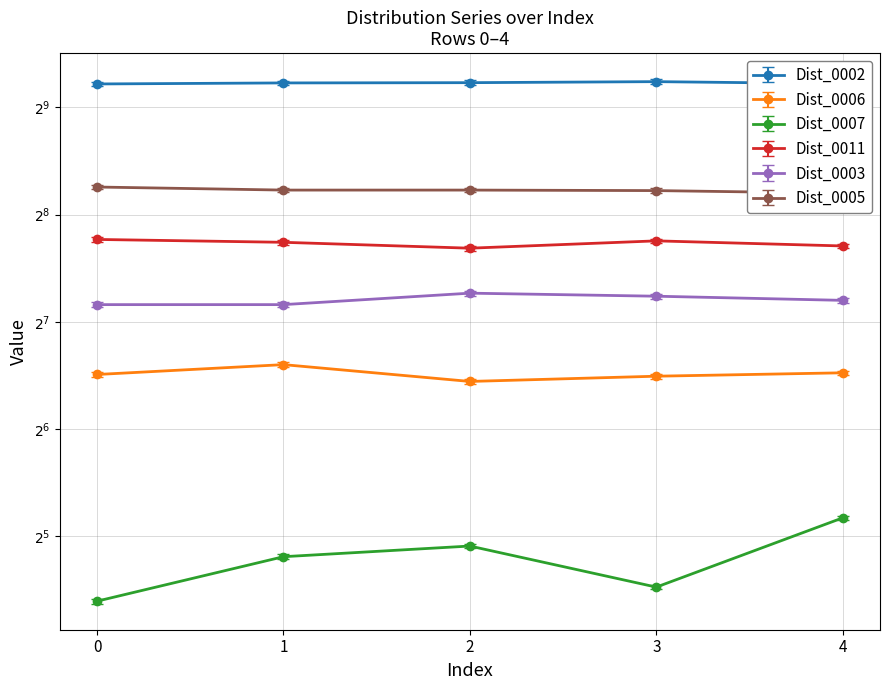

What are all the series names shown in the legend?

Dist_0002, Dist_0006, Dist_0007, Dist_0011, Dist_0003, Dist_0005